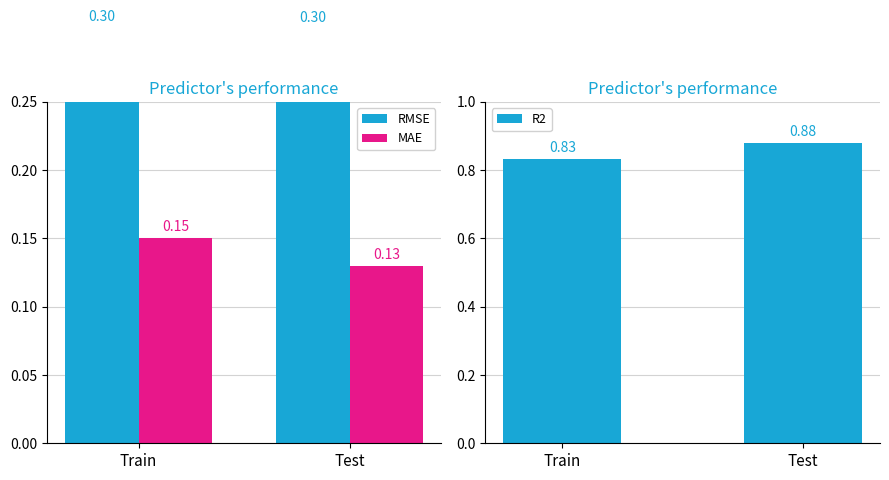

At which category is the sum across all series the highest?

Test